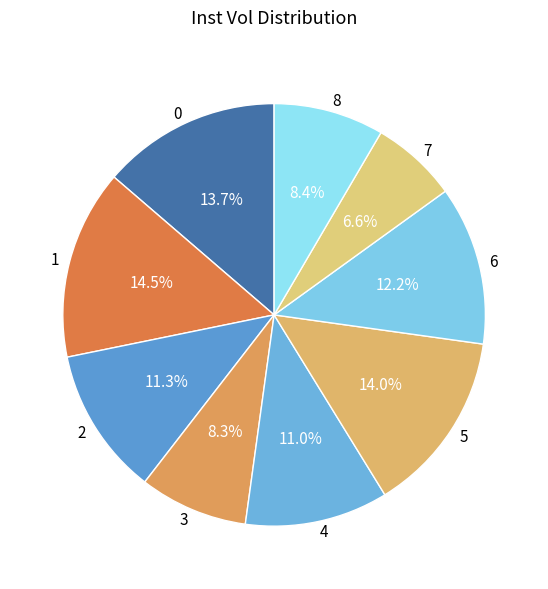

How much of the chart is everything except 8?

91.6%